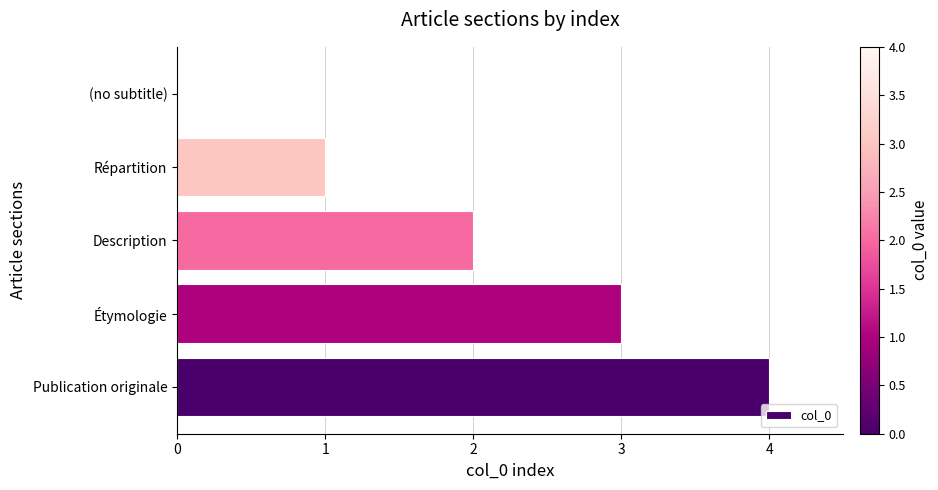

The value at (no subtitle) is 0. True or false?

True